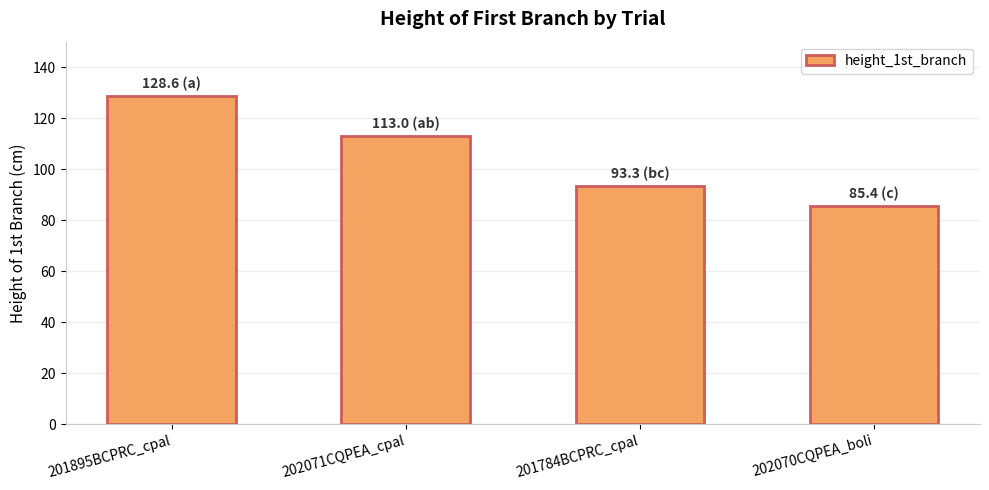

What is the label of the 1st bar from the right?

202070CQPEA_boli